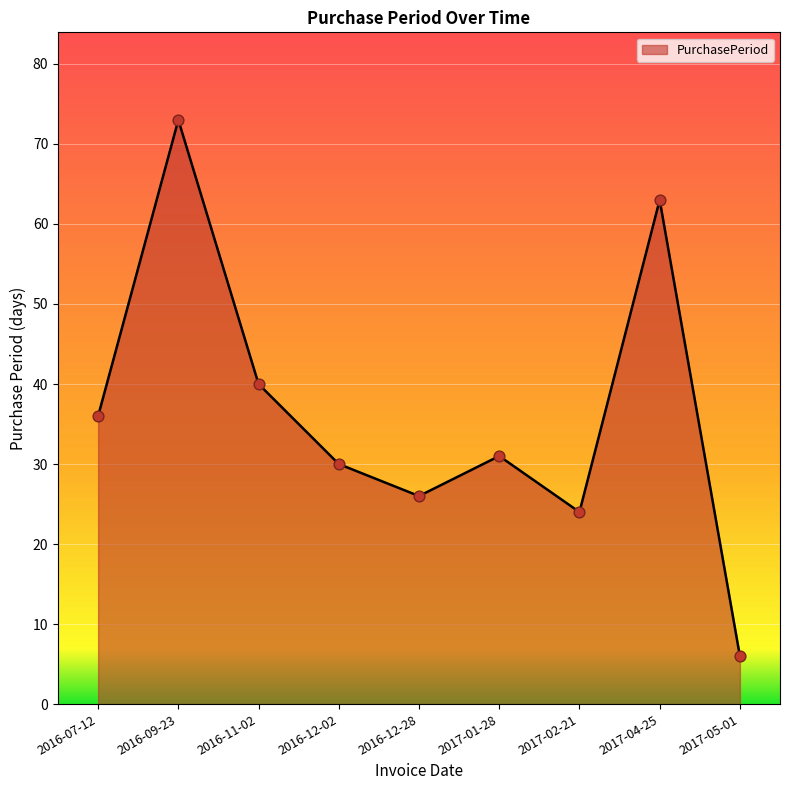

What is the change in value from 2016-07-12 to 2016-12-28?

-10